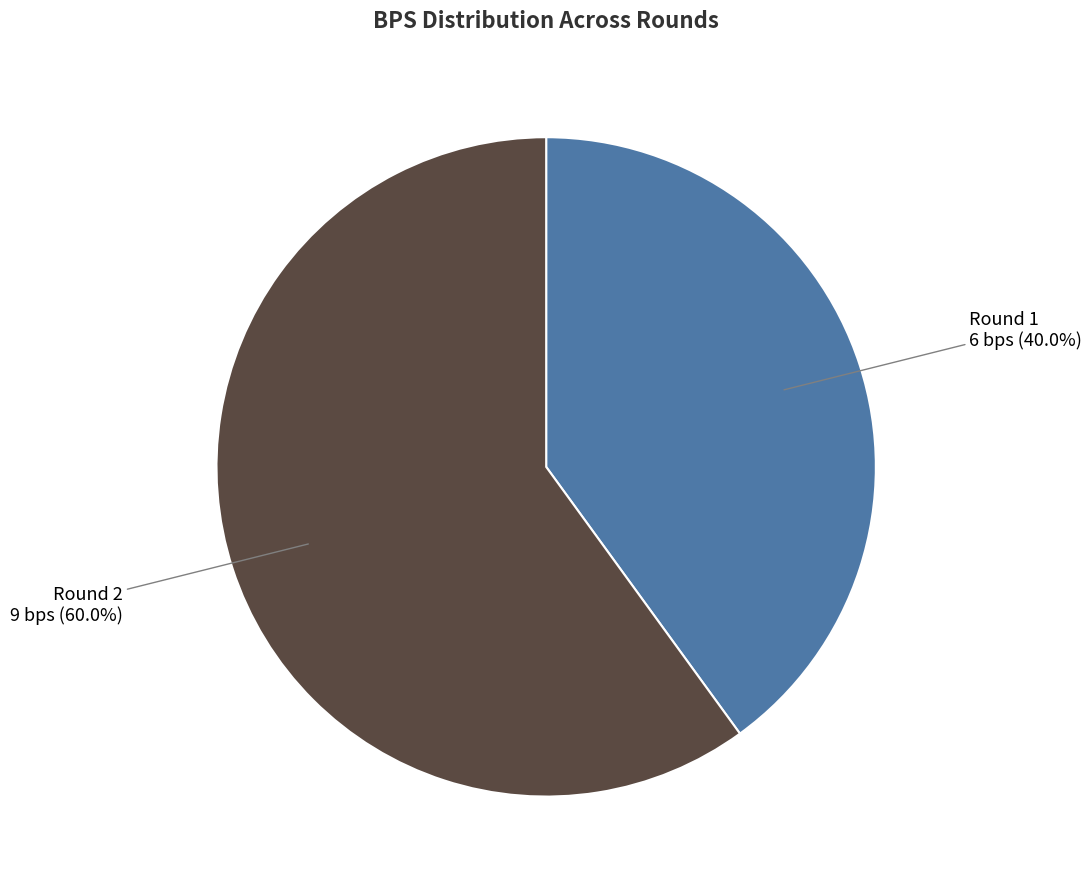

Rank the categories by value from highest to lowest.

Round 2, Round 1